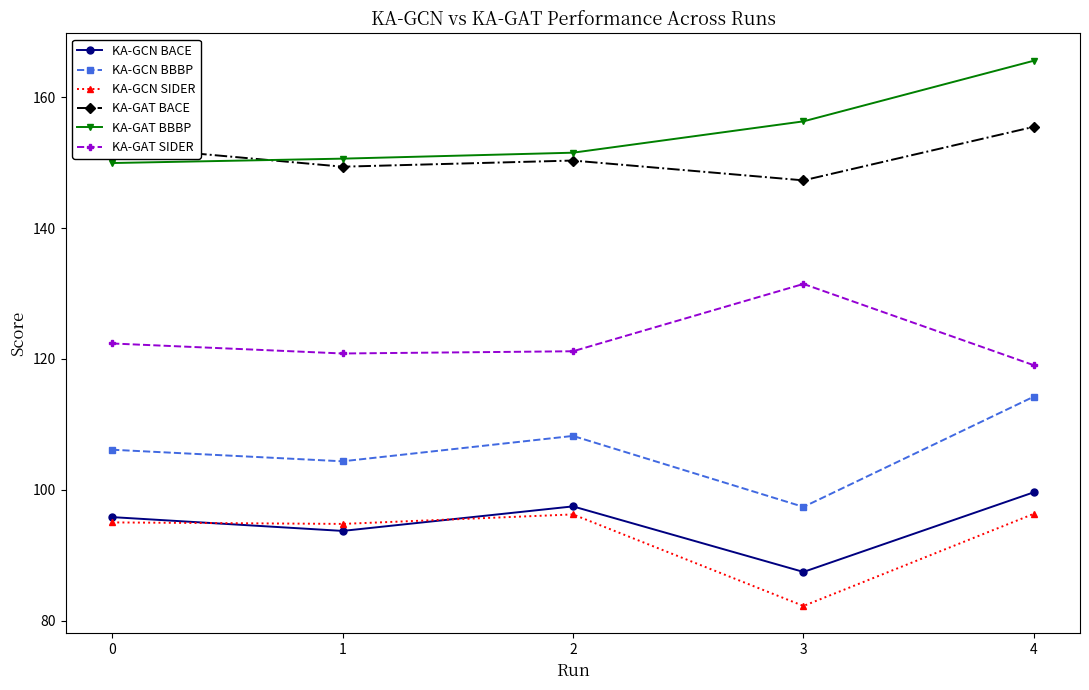

How many interior local valleys does the KA-GAT SIDER series have?

1